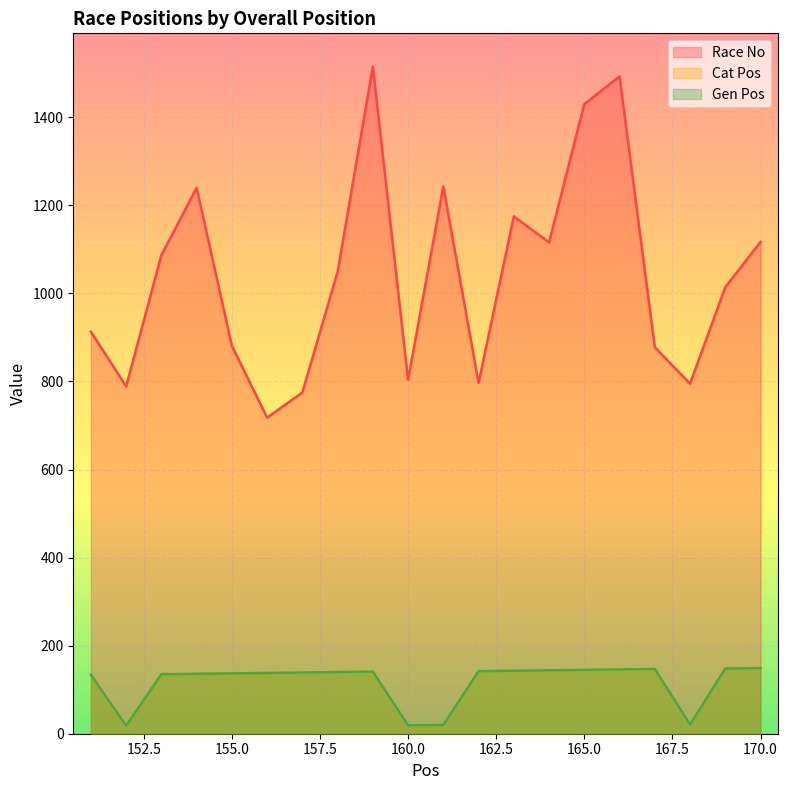

What is the lowest value of the Race No series?

718